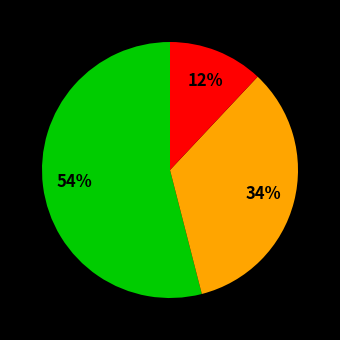

How many slices are in this pie chart?

3